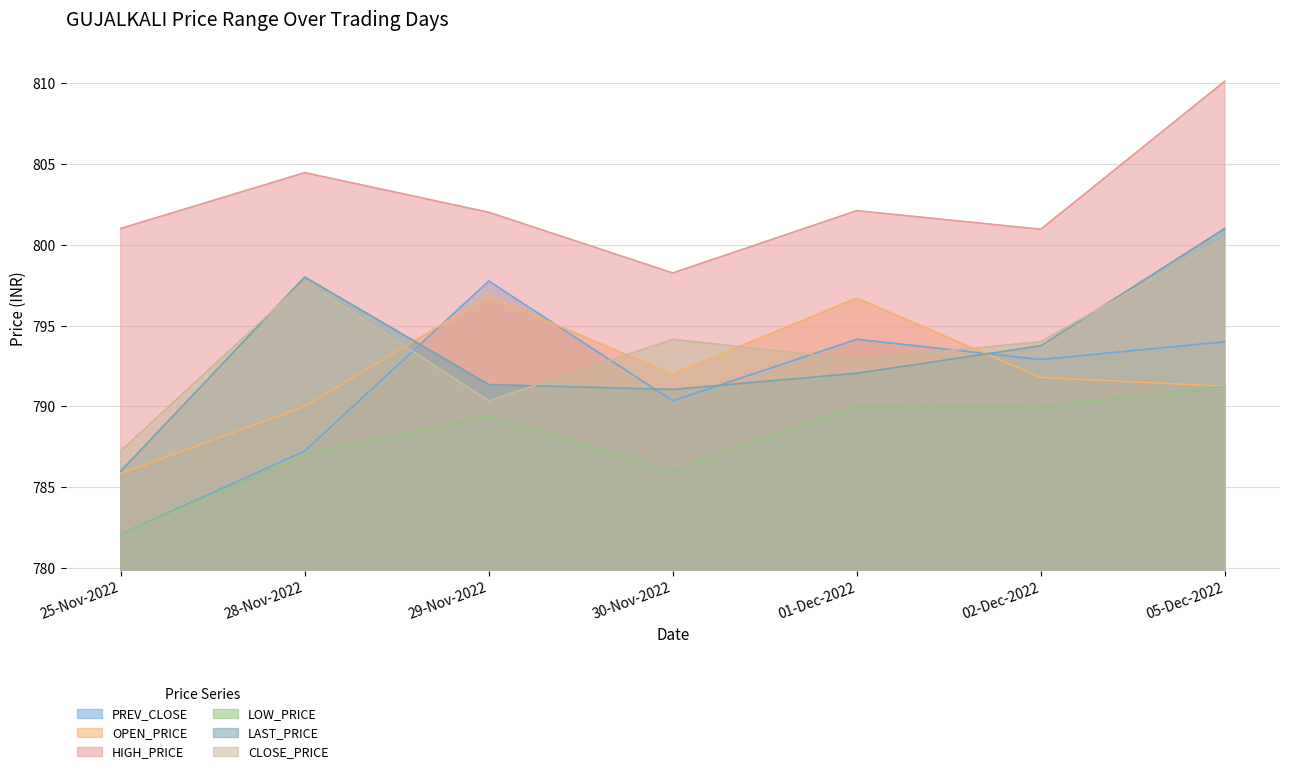

Is the value of LAST_PRICE at 02-Dec-2022 greater than the value of CLOSE_PRICE at 29-Nov-2022?

Yes